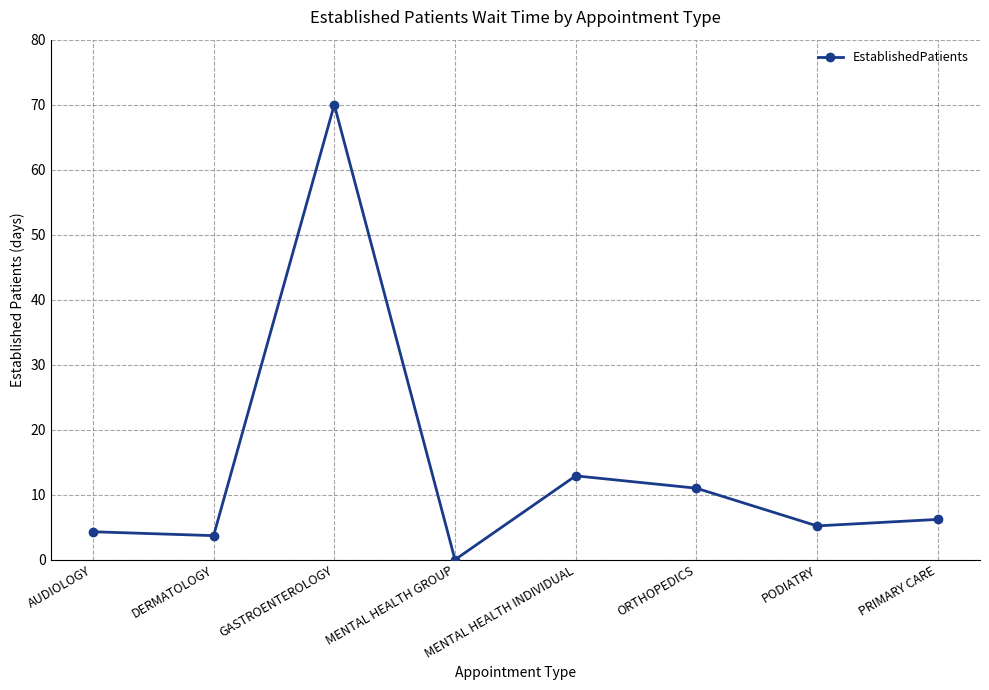

What is the label of the 4th point from the right?

MENTAL HEALTH INDIVIDUAL